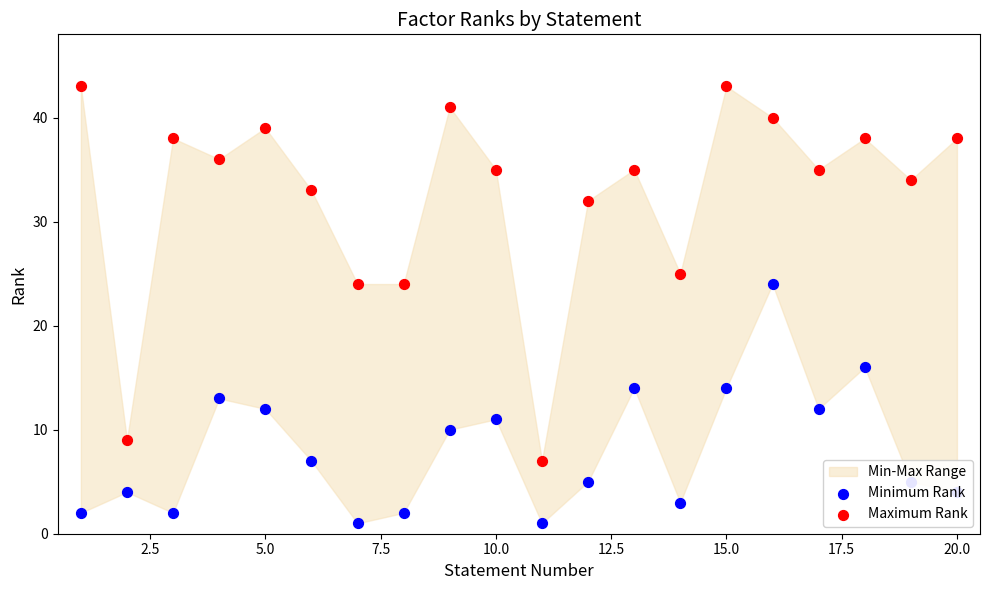

Which series has the widest spread of Y values?

Maximum Rank